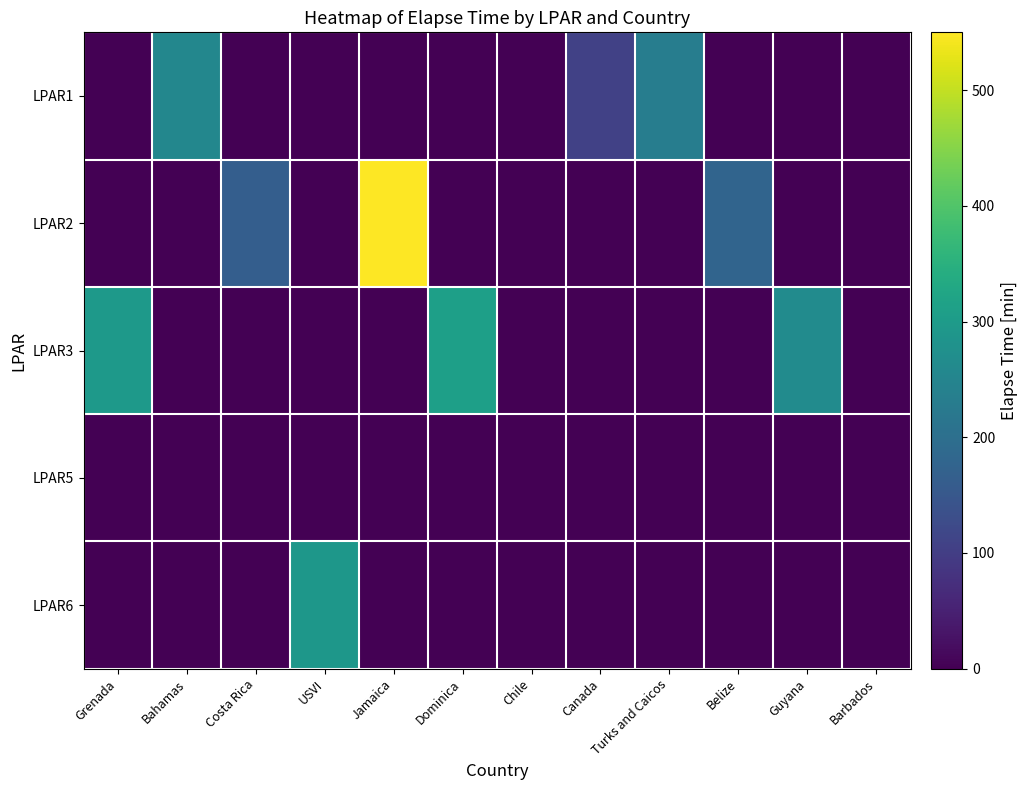

Reading left to right, extract all data points from this chart.

LPAR1: Grenada=0	Bahamas=254	Costa Rica=0	USVI=0	Jamaica=0	Dominica=0	Chile=0	Canada=106	Turks and Caicos=233	Belize=0	Guyana=0	Barbados=0
LPAR2: Grenada=0	Bahamas=0	Costa Rica=165	USVI=0	Jamaica=550	Dominica=0	Chile=0	Canada=0	Turks and Caicos=0	Belize=177	Guyana=0	Barbados=0
LPAR3: Grenada=297	Bahamas=0	Costa Rica=0	USVI=0	Jamaica=0	Dominica=311	Chile=0	Canada=0	Turks and Caicos=0	Belize=0	Guyana=265	Barbados=0
LPAR5: Grenada=0	Bahamas=0	Costa Rica=0	USVI=0	Jamaica=0	Dominica=0	Chile=0	Canada=0	Turks and Caicos=0	Belize=0	Guyana=0	Barbados=0
LPAR6: Grenada=0	Bahamas=0	Costa Rica=0	USVI=291	Jamaica=0	Dominica=0	Chile=0	Canada=0	Turks and Caicos=0	Belize=0	Guyana=0	Barbados=0